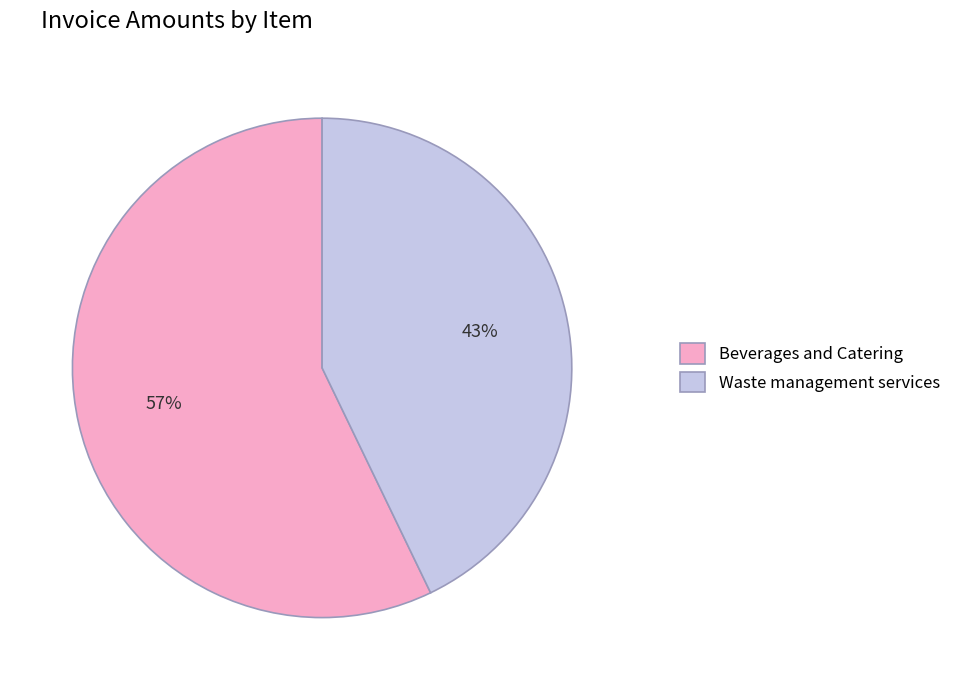

Count the number of slices in the pie.

2